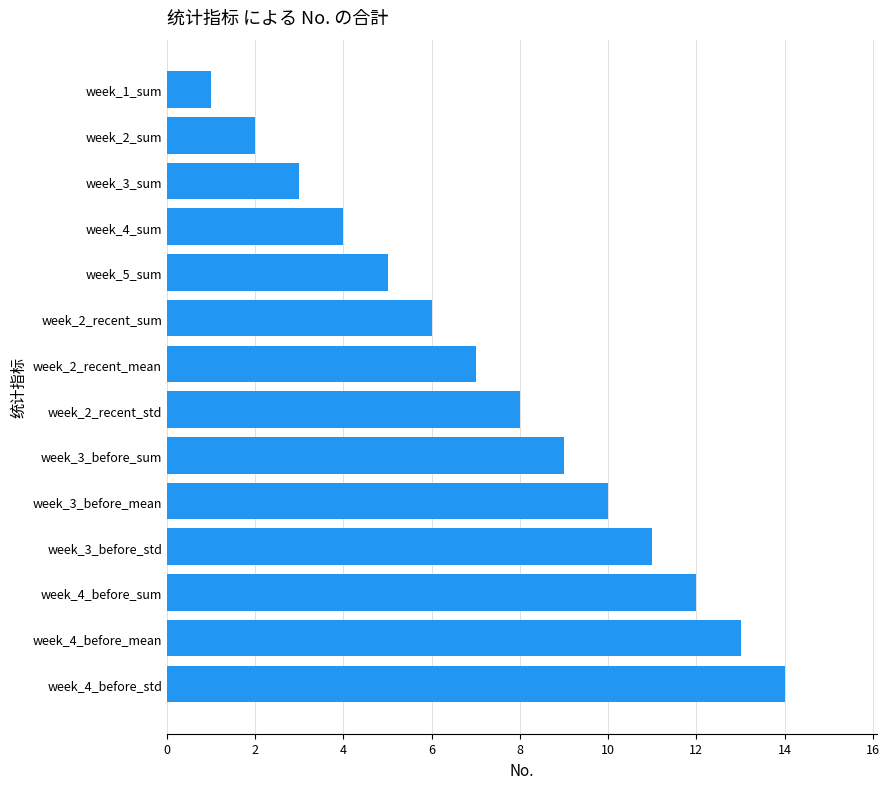

List the labels in order of value, largest first.

week_4_before_std, week_4_before_mean, week_4_before_sum, week_3_before_std, week_3_before_mean, week_3_before_sum, week_2_recent_std, week_2_recent_mean, week_2_recent_sum, week_5_sum, week_4_sum, week_3_sum, week_2_sum, week_1_sum